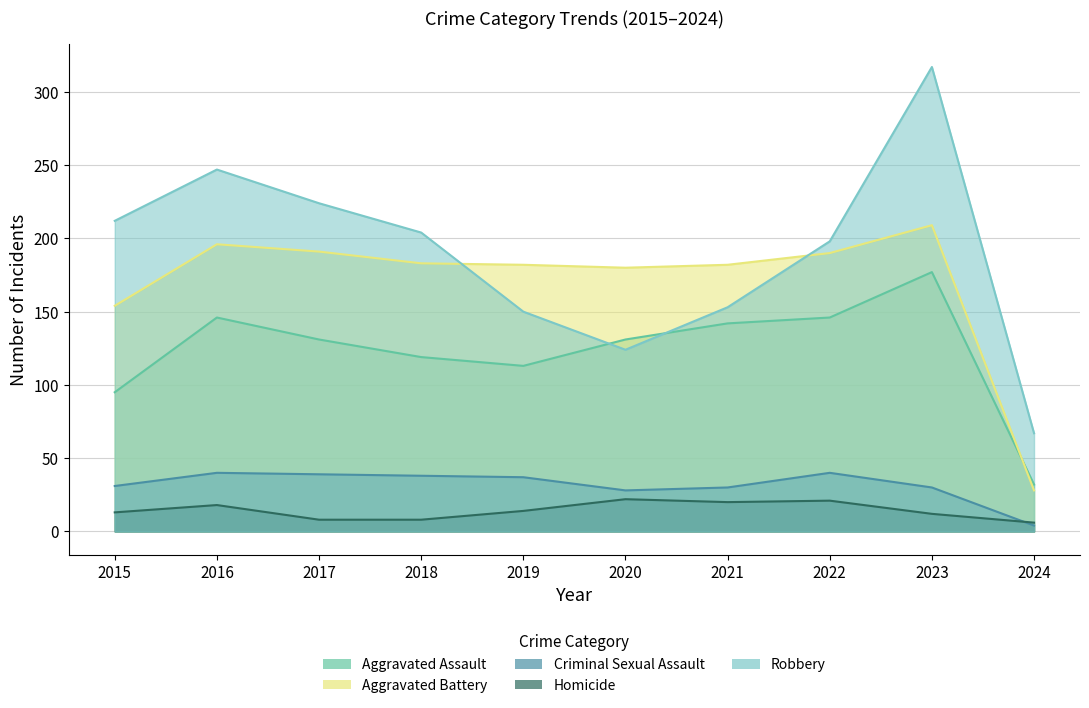

Read the Homicide value at 2019.

14